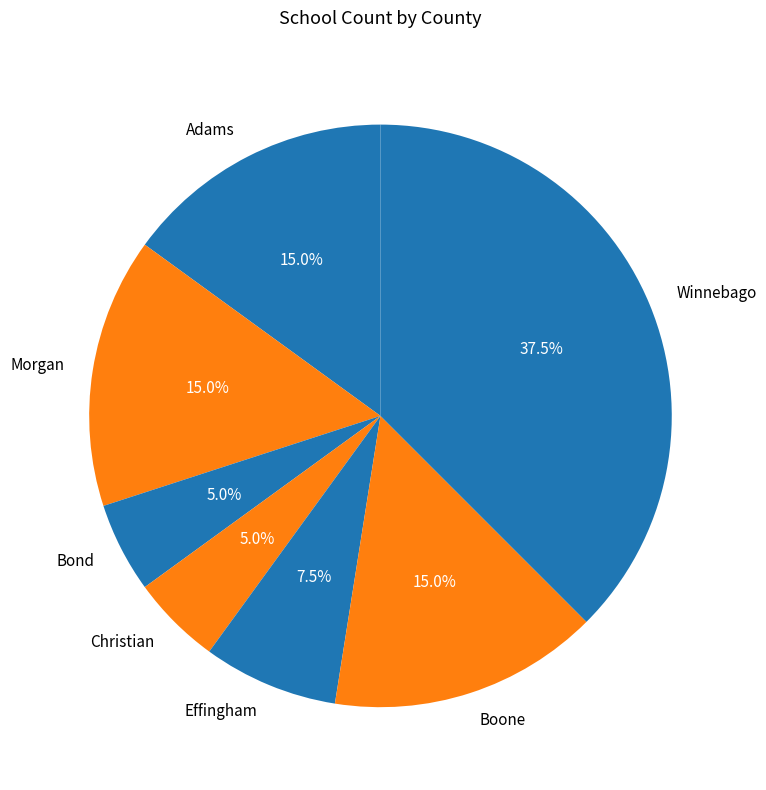

Does Effingham represent more than half of the total?

No